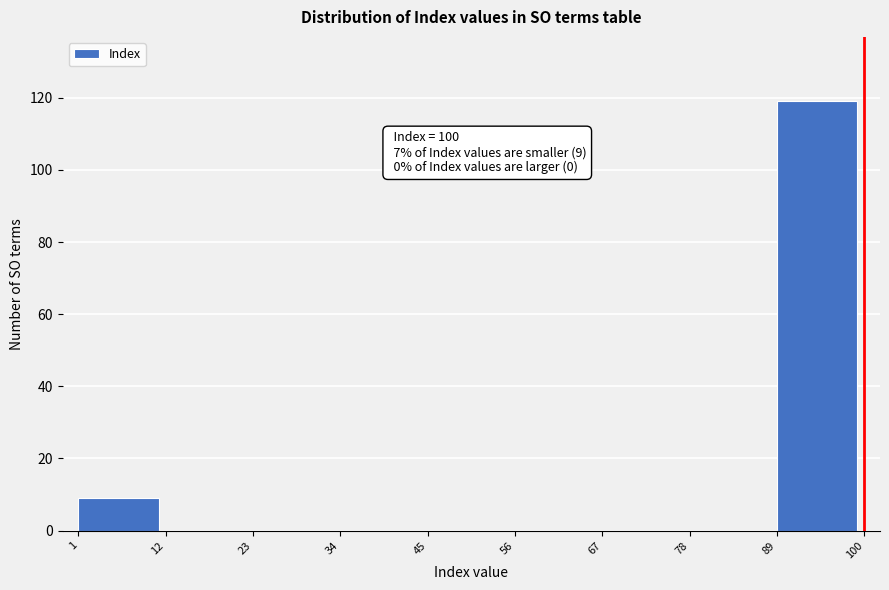

Which range on the x-axis has the tallest bar?

89 to 100